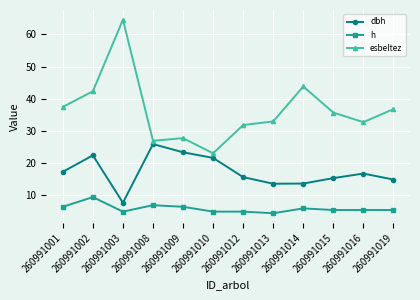

What is the spread (max minus min) of values at 260991016?

27.2